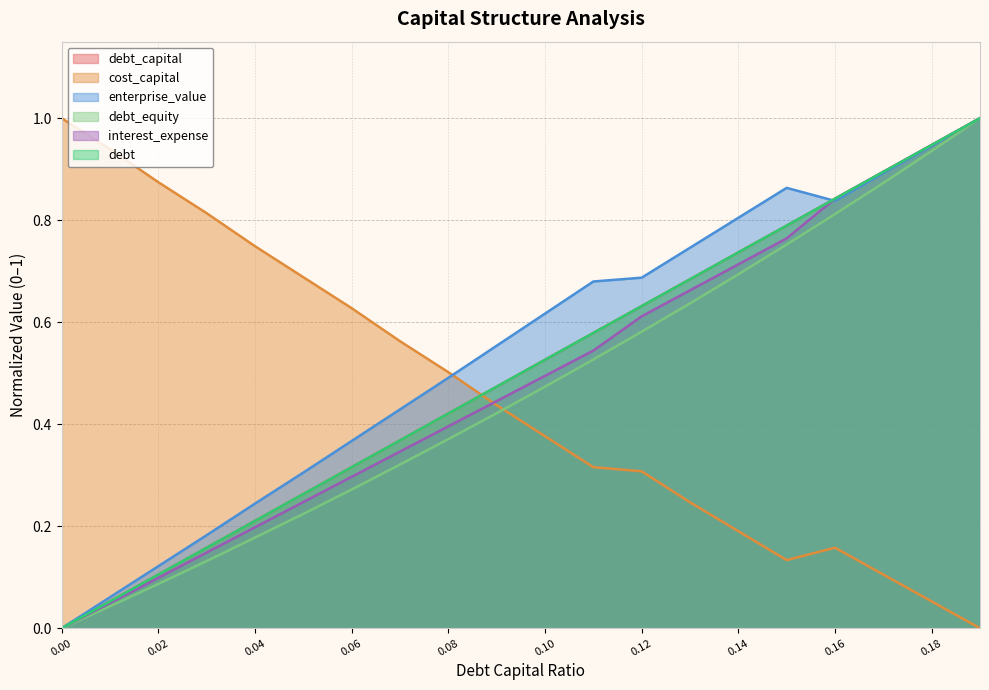

Reading left to right, extract all data points from this chart.

debt_capital: 0.0	0.1	0.1	0.2	0.2	0.3	0.3	0.4	0.4	0.5	0.5	0.6	0.6	0.7	0.7	0.8	0.8	0.9	0.9	1.0
cost_capital: 1.0	0.9	0.9	0.8	0.7	0.7	0.6	0.6	0.5	0.4	0.4	0.3	0.3	0.2	0.2	0.1	0.2	0.1	0.1	0.0
enterprise_value: 0.0	0.1	0.1	0.2	0.2	0.3	0.4	0.4	0.5	0.6	0.6	0.7	0.7	0.7	0.8	0.9	0.8	0.9	0.9	1.0
debt_equity: 0.0	0.0	0.1	0.1	0.2	0.2	0.3	0.3	0.4	0.4	0.5	0.5	0.6	0.6	0.7	0.8	0.8	0.9	0.9	1.0
interest_expense: 0.0	0.0	0.1	0.1	0.2	0.2	0.3	0.3	0.4	0.4	0.5	0.5	0.6	0.7	0.7	0.8	0.8	0.9	0.9	1.0
debt: 0.0	0.1	0.1	0.2	0.2	0.3	0.3	0.4	0.4	0.5	0.5	0.6	0.6	0.7	0.7	0.8	0.8	0.9	0.9	1.0